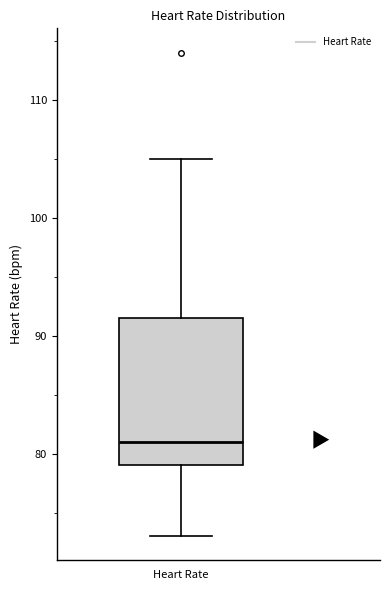

Read this box plot against the y-axis: the position of the median line, the range covered by the box, and the ends of both whiskers. The values are not printed on the chart, so give them approximately, as read against the axis.

median 81, box 79 to 92, whiskers 73 to 105